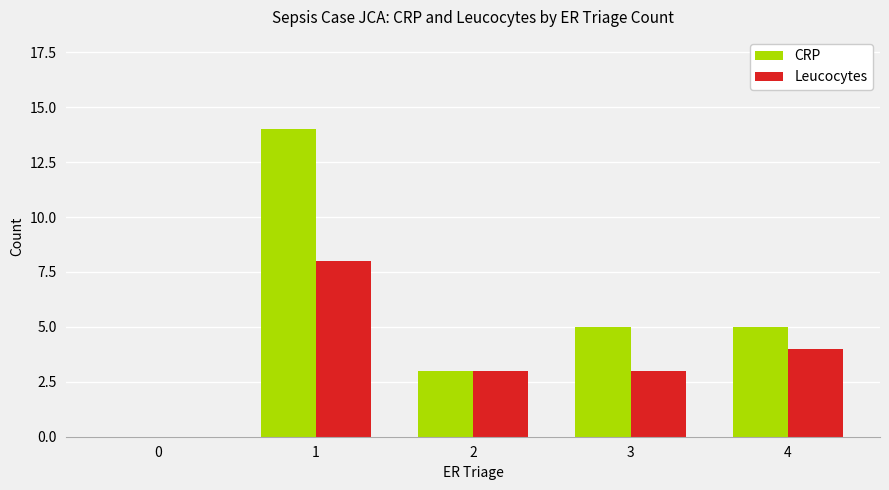

Is the value of CRP at 3 greater than the value of Leucocytes at 0?

Yes